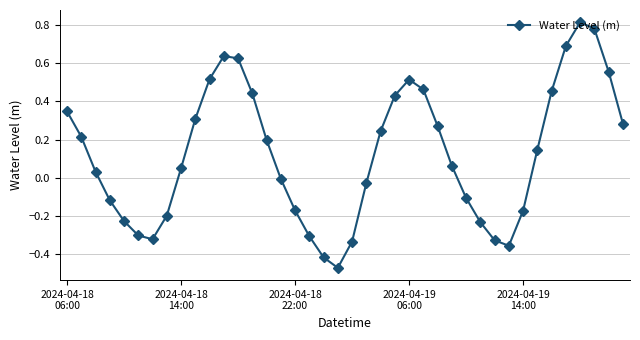

What is the difference between the second highest and minimum values?

1.2